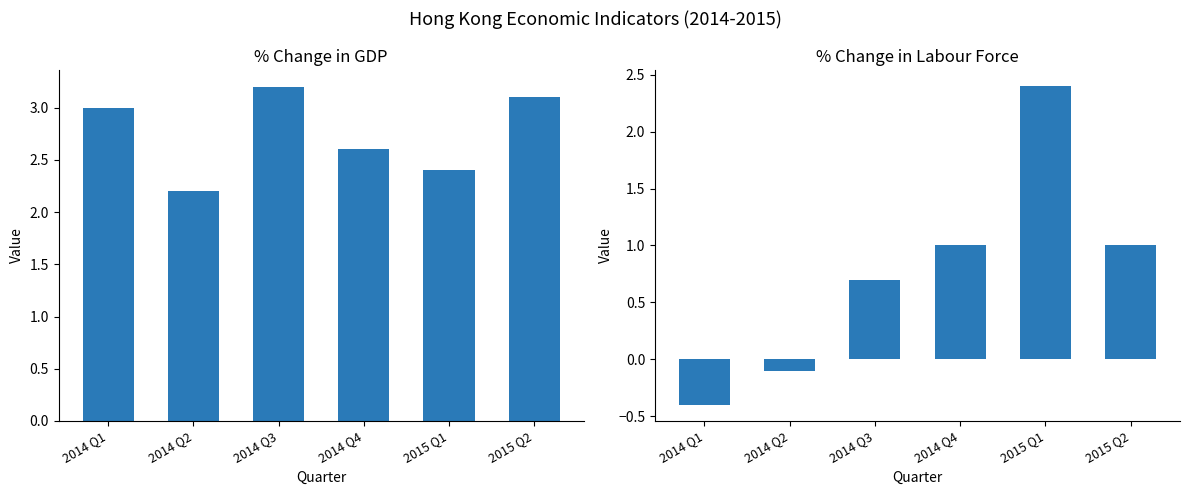

At 2014 Q2, list the series in order from smallest to largest.

% change in Labour Force, % change in GDP